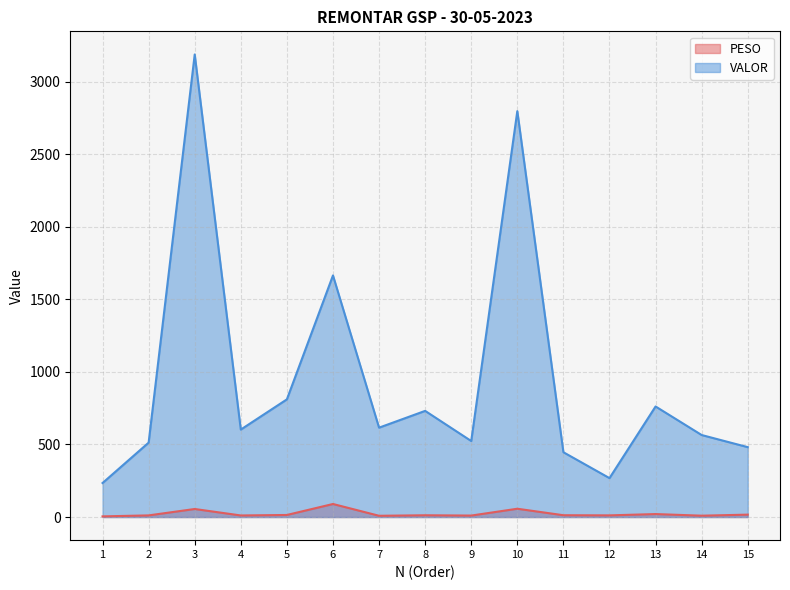

Reading left to right, what are all the values shown in this chart?

PESO: 1=4.5	2=11.3	3=55.4	4=10.8	5=14.2	6=89.8	7=8.6	8=12.1	9=10.1	10=57.2	11=12.4	12=11.5	13=20.4	14=9.3	15=16.5
VALOR: 1=234.4	2=512.6	3=3187.6	4=602.6	5=810.9	6=1664.9	7=615.9	8=731.5	9=523.8	10=2796.9	11=446.5	12=268.1	13=761.9	14=565.1	15=481.6